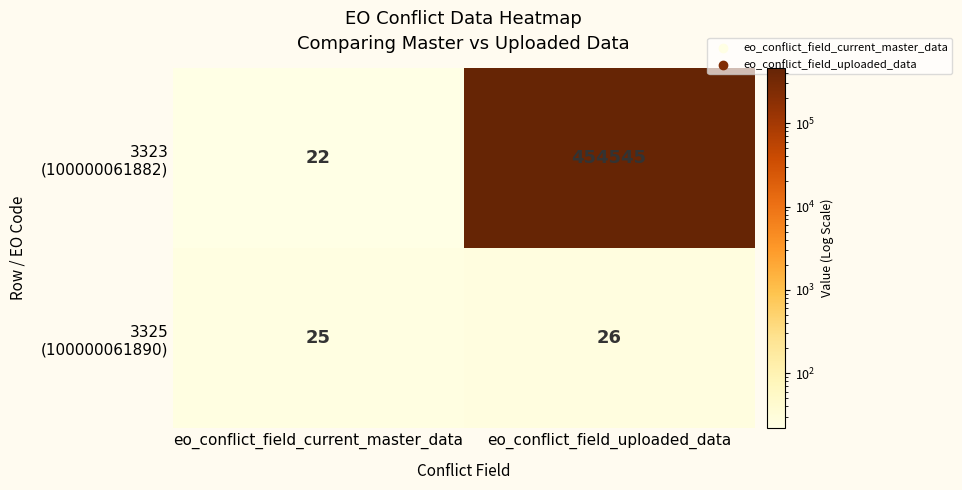

How many series are shown in this chart?

2